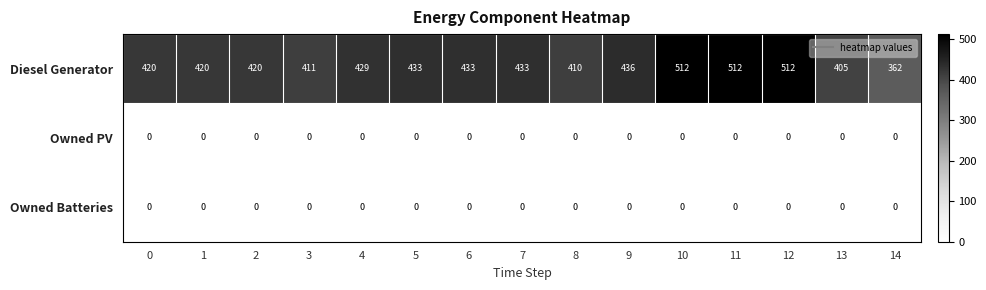

What is the difference between the highest and lowest values at 5?

433